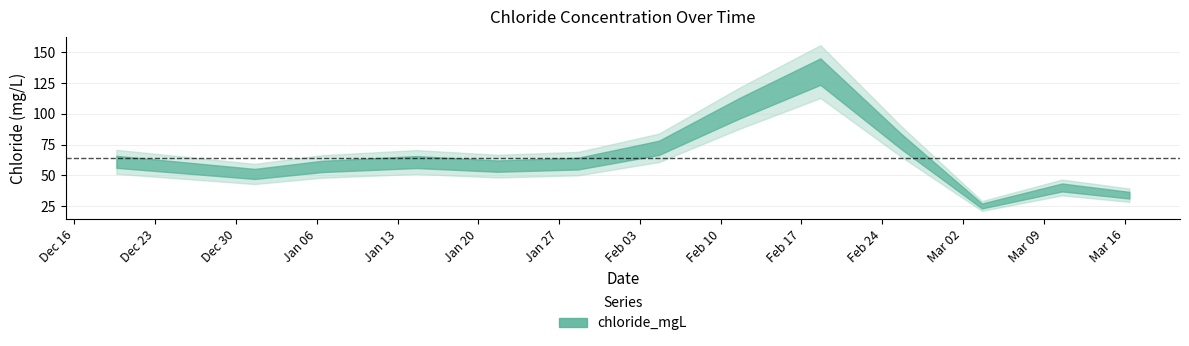

Reading right to left, extract all data points from this chart.

33.9	40.1	25.1	77.7	134.4	104.6	72.3	59.5	57.5	60.8	57.2	51.1	61.0